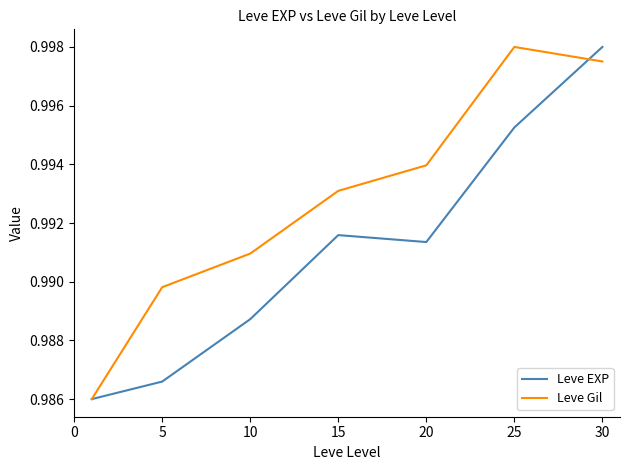

Which series has the largest total across all categories?

Leve Gil